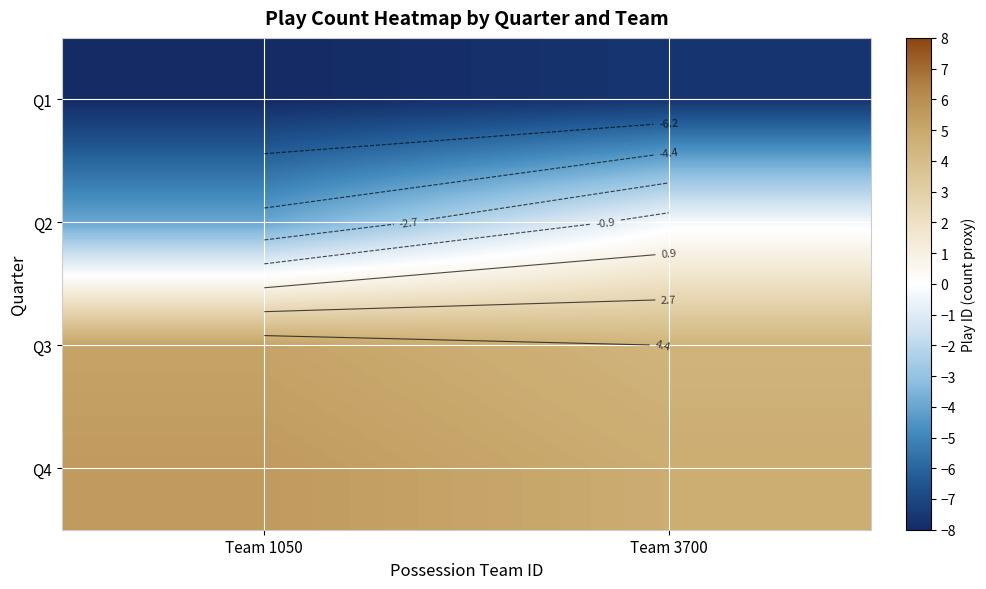

The Q4 series shows 4.8 at Team 3700. True or false?

True